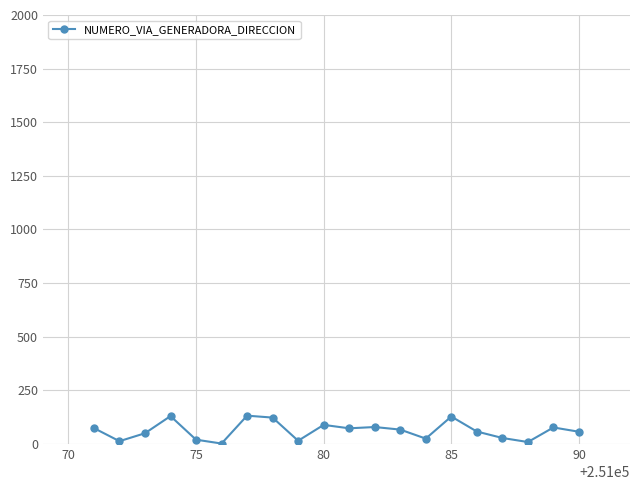

What is the greatest value displayed?

132